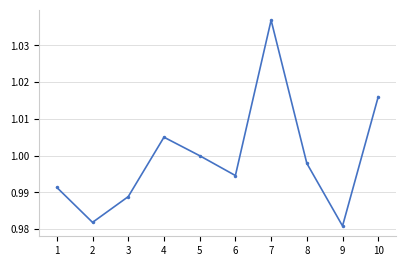

Is it true that the value at 1 is 1.0?

True